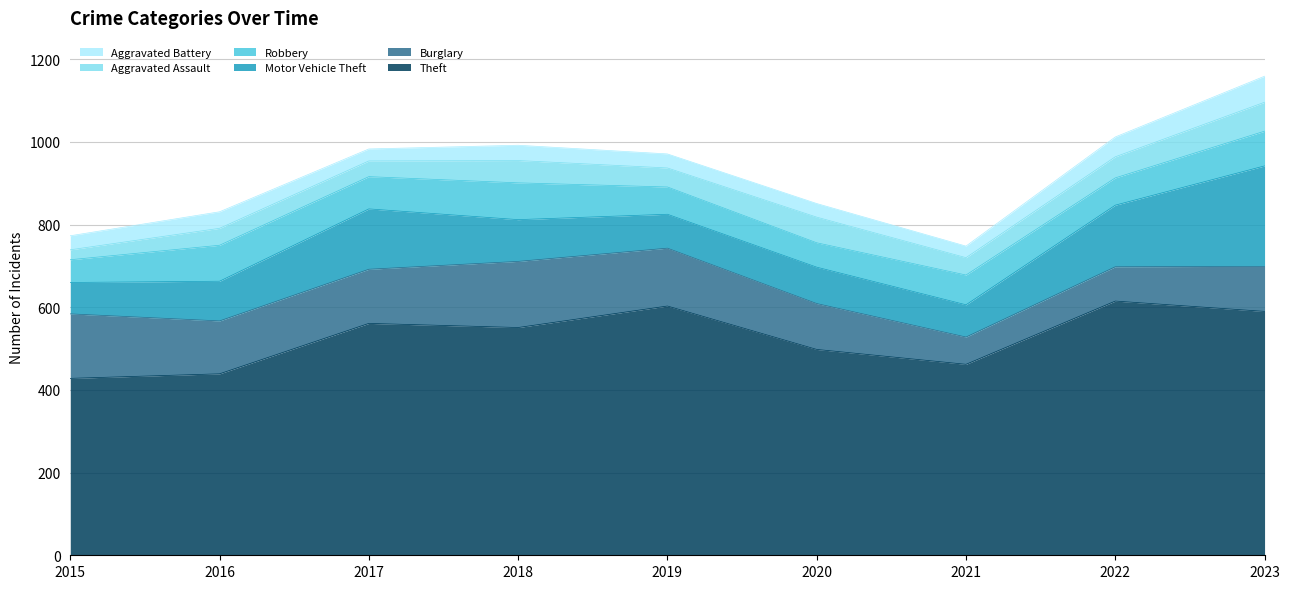

At which label does Theft first exceed 551?

2017